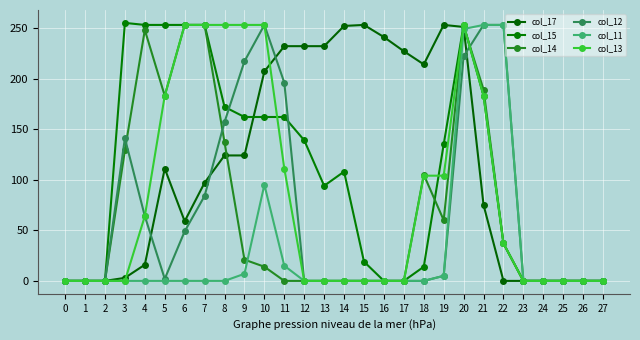

Where do col_15 and col_12 first cross each other?

8 and 9